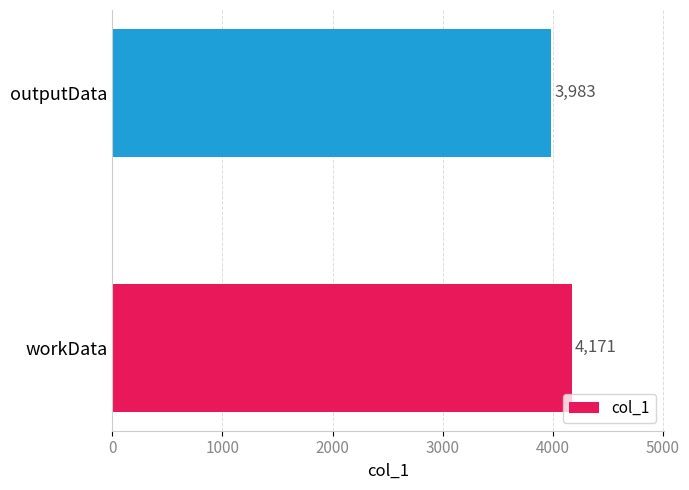

The chart shows a value of 7318 at workData. True or false?

False